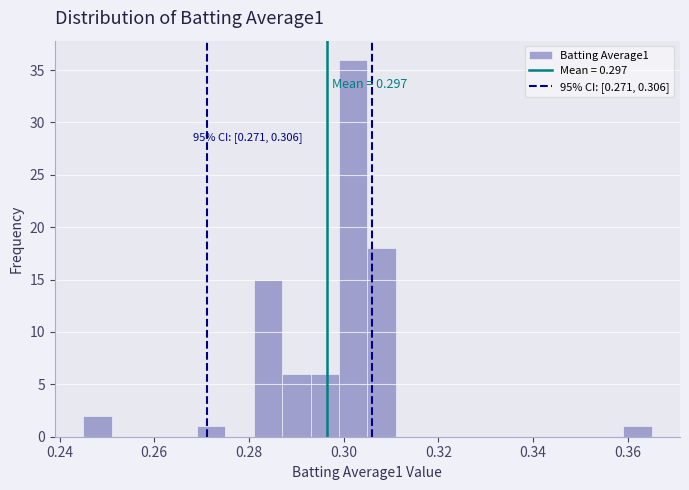

Read against the x-axis, roughly where is the centre of the tallest bar?

0.302